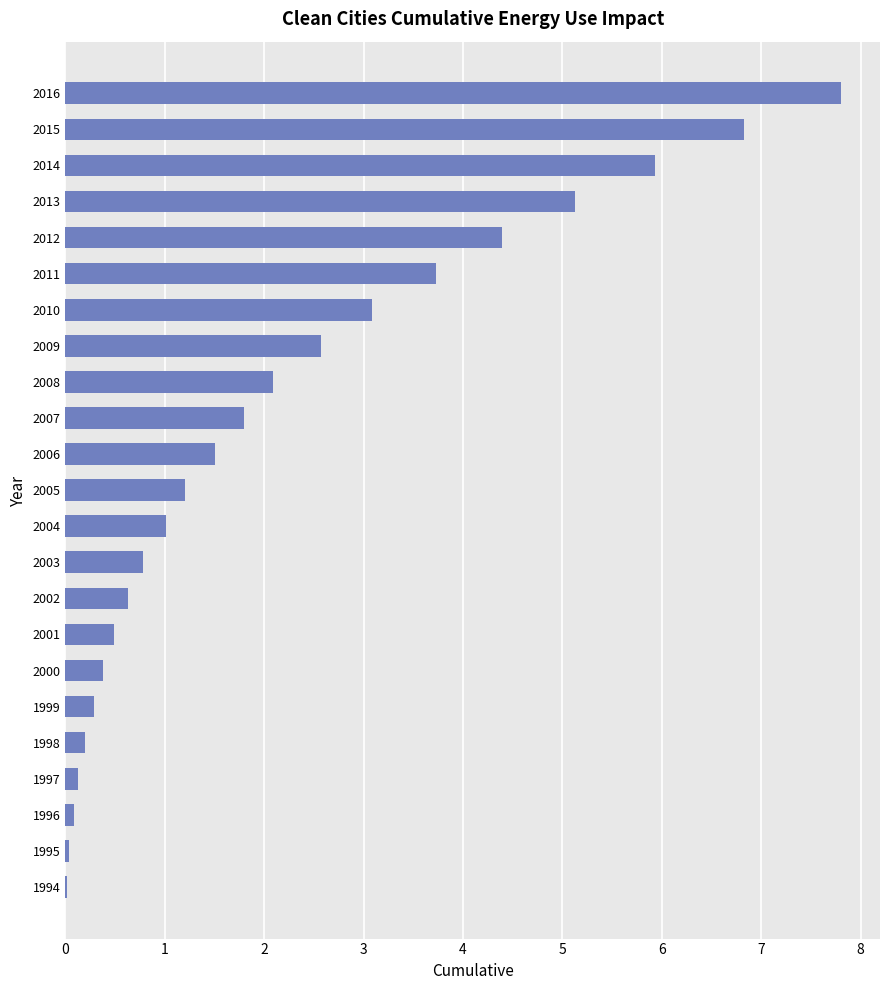

True or false: the data shows 3.5 at 2013.

False